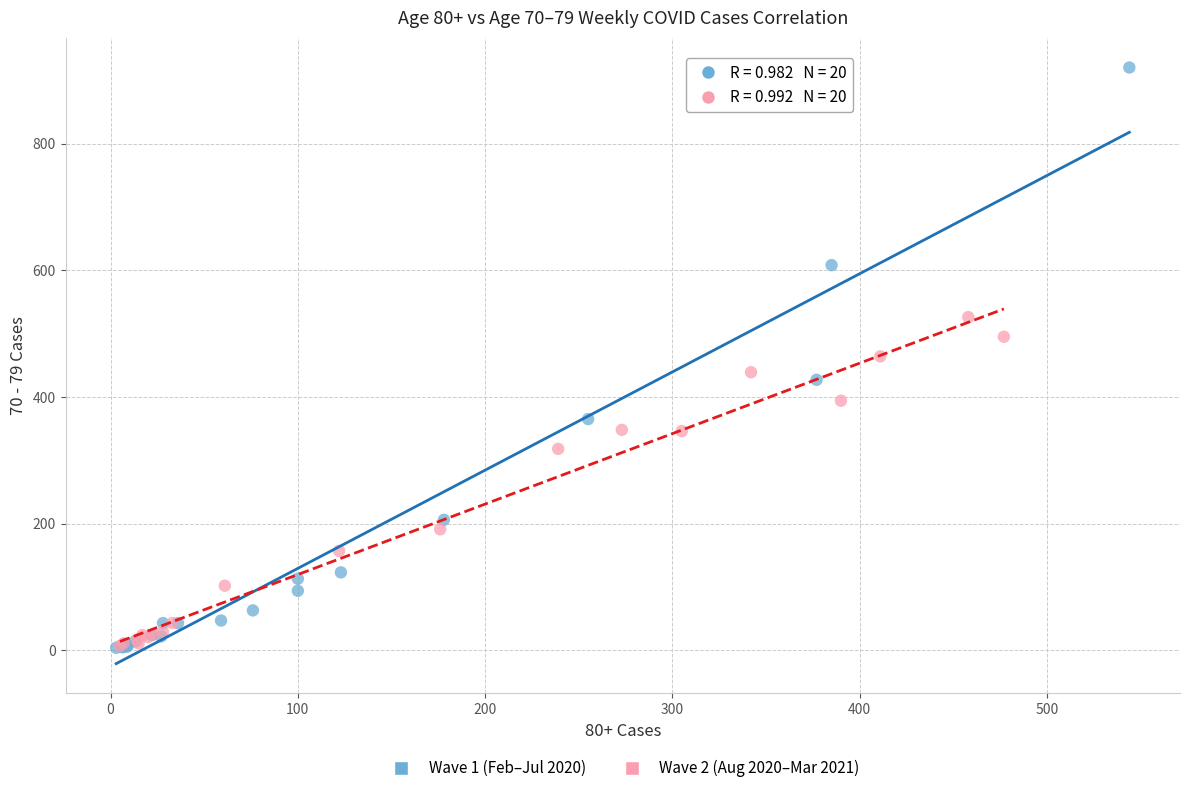

Which series has the largest Y range (max minus min)?

Wave 1 (Feb–Jul 2020)